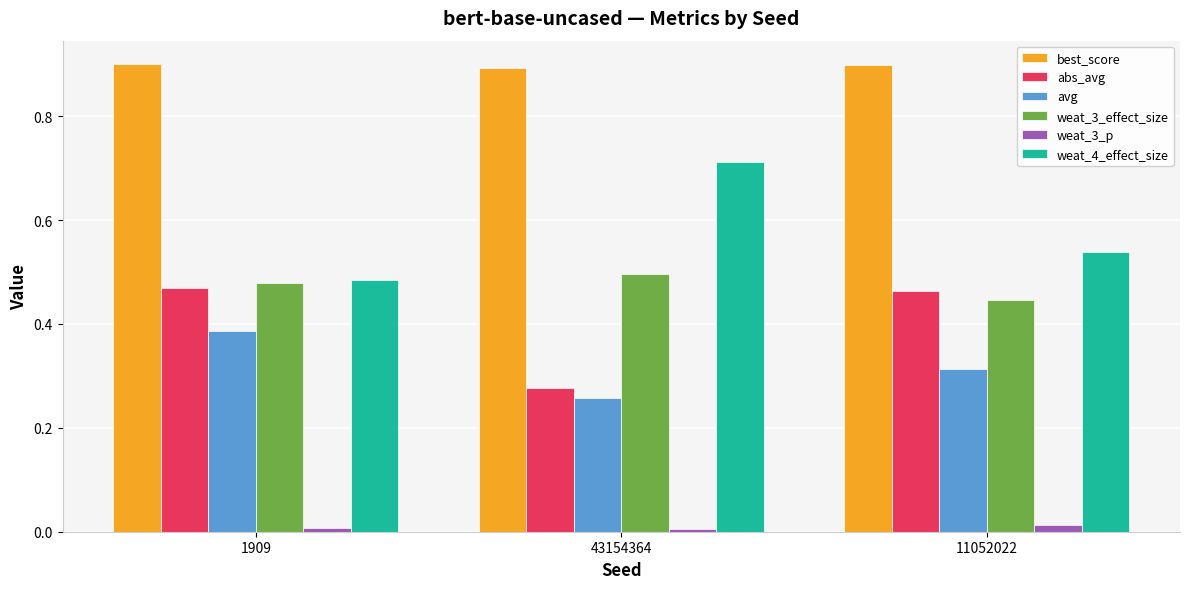

Which category has the lowest value in the abs_avg series?

43154364